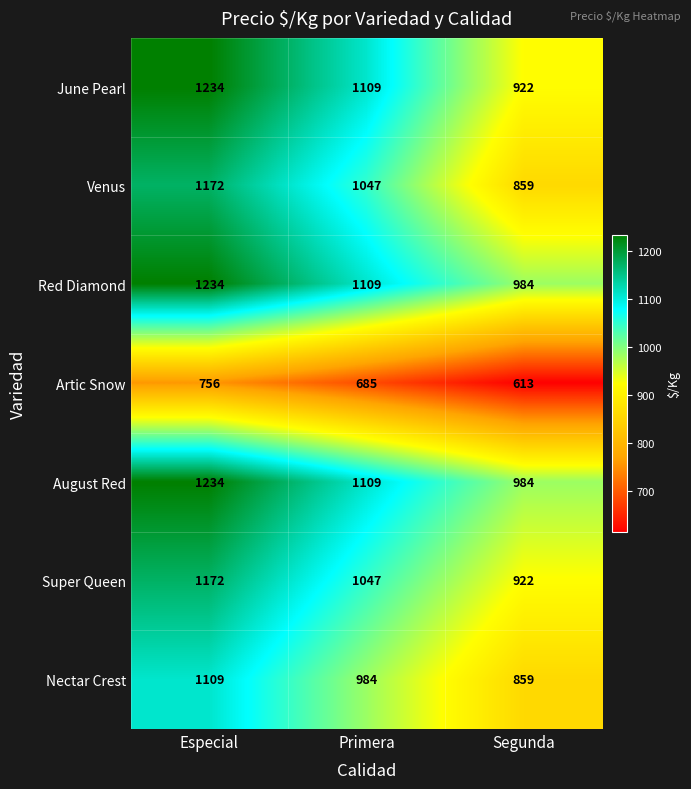

What is the minimum value shown in the chart?

613